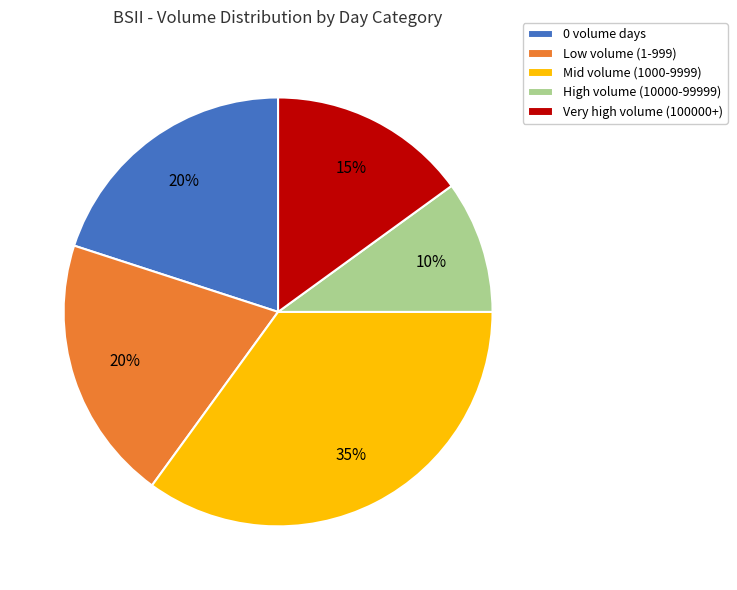

To the nearest percent, what percentage of the pie is 0 volume days?

20%